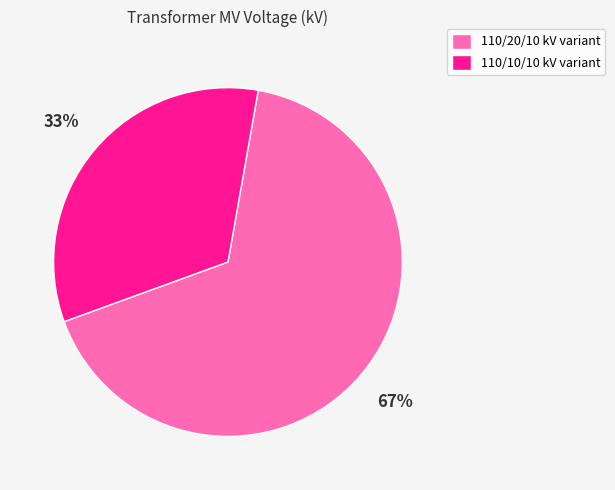

Is it true that 110/10/10 kV variant is 43% of the pie?

False